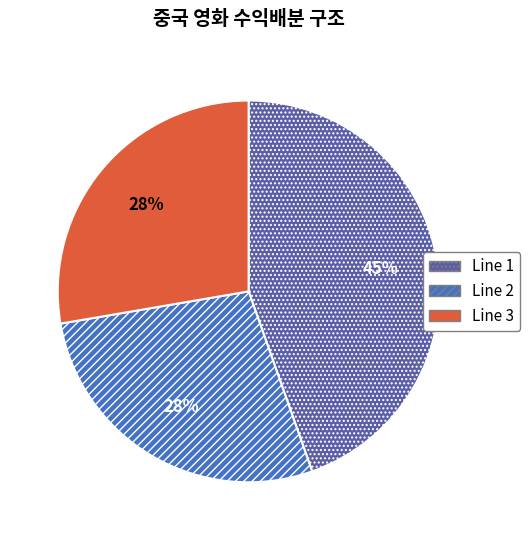

What percentage is the Line 2 slice, to the nearest percent?

28%